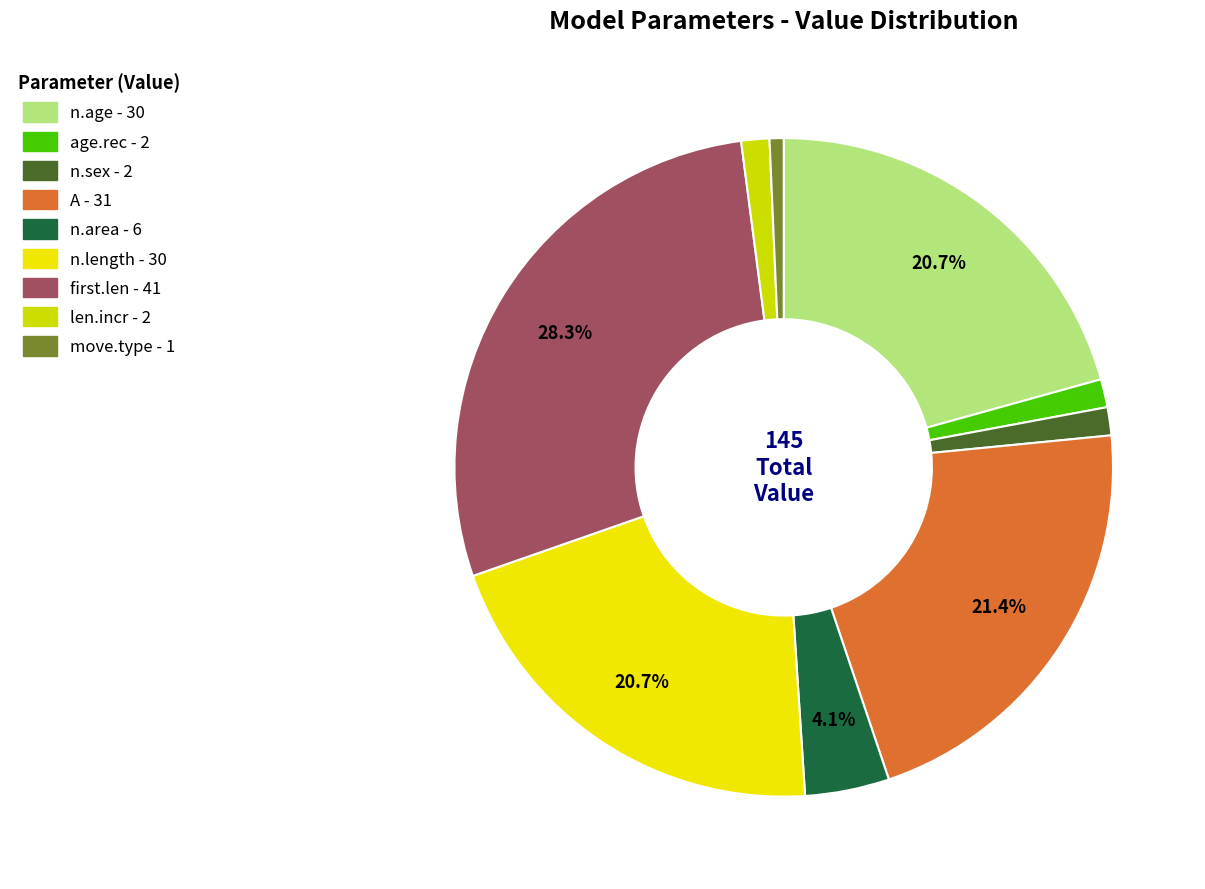

Is there any slice that represents more than half of the pie?

No